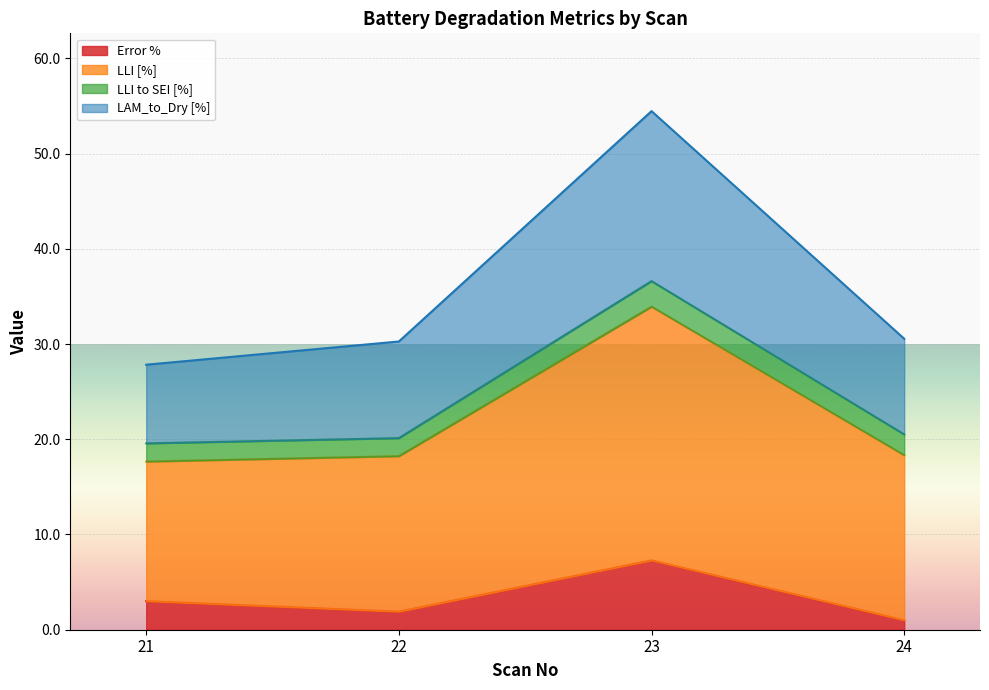

What is the total value across all series at 23?

54.5